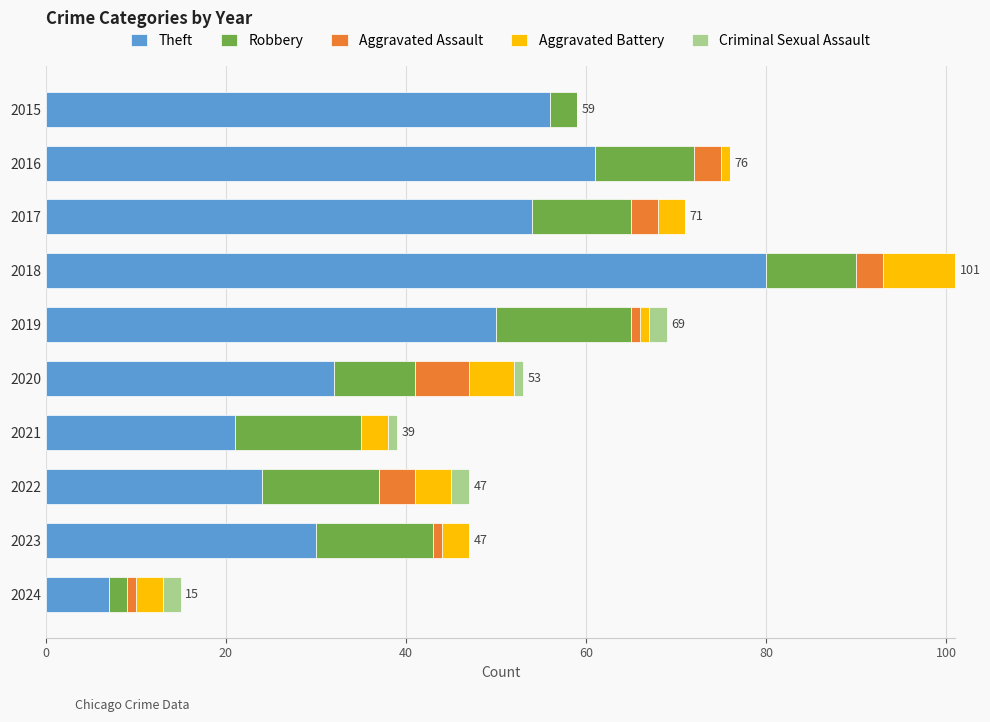

What is the maximum value for Theft?

80